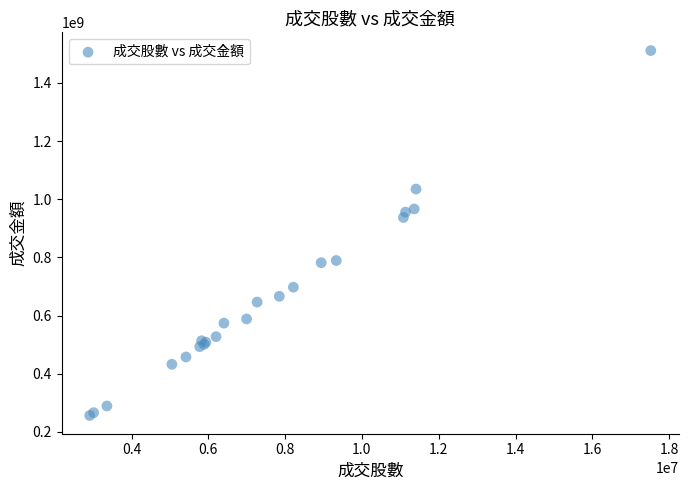

What Y value in the scatter plot is closest to 883823656?

937283600